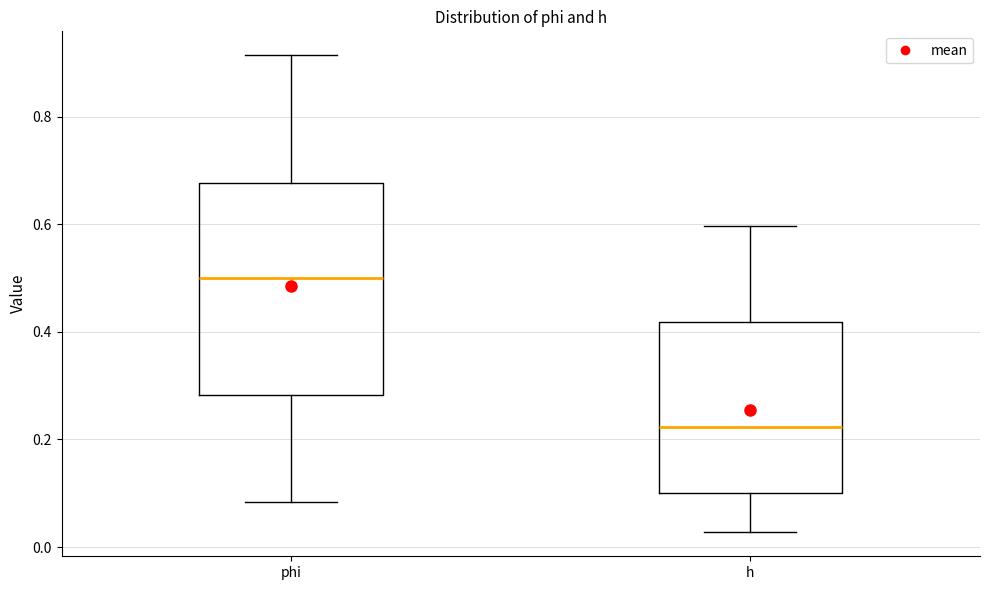

Reading left to right, transcribe this box plot: for each box, give where its median line is, the range the box spans, and where its two whiskers end, as read against the y-axis. The values are not printed on the chart, so give them approximately, as read against the axis.

phi: median 0.50, box 0.28 to 0.68, whiskers 0.08 to 0.92
h: median 0.22, box 0.10 to 0.42, whiskers 0.02 to 0.60